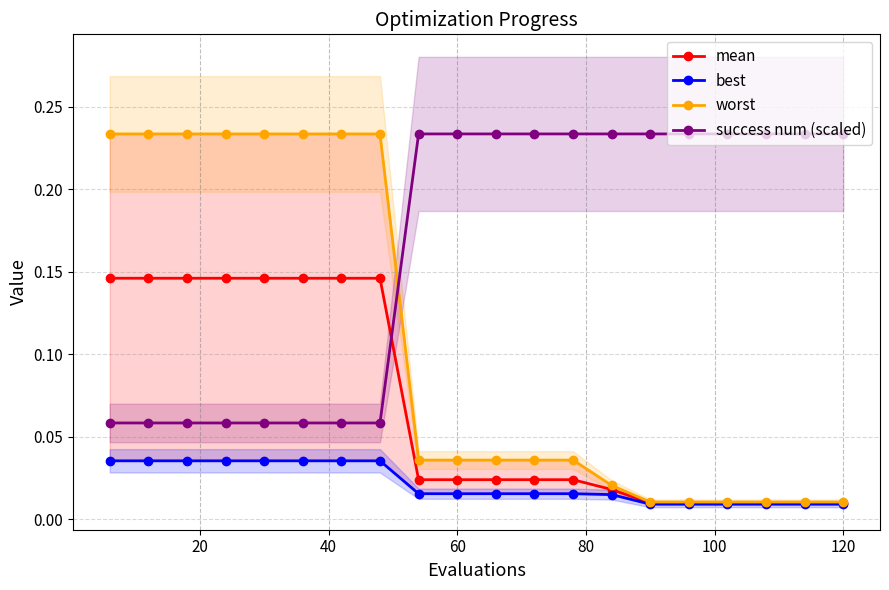

What is the lowest value of the success num (scaled) series?

0.1